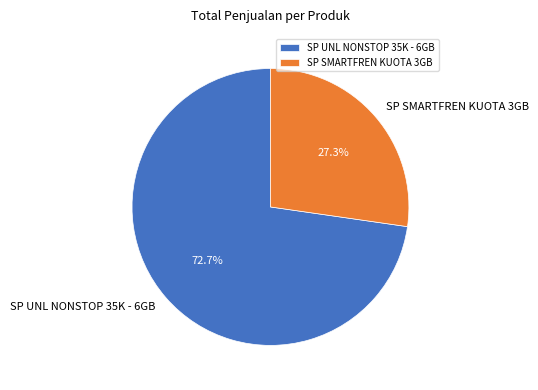

Does SP UNL NONSTOP 35K - 6GB represent more than half of the total?

Yes